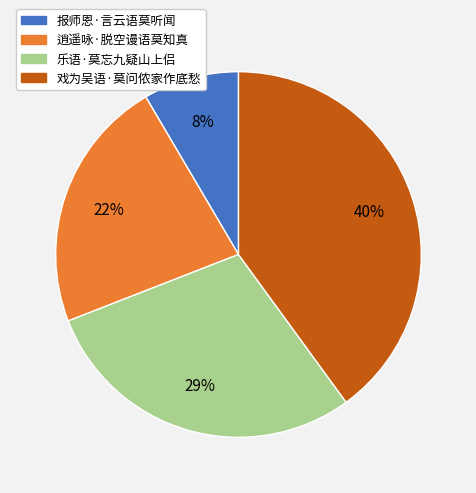

How many segments does this pie chart have?

4